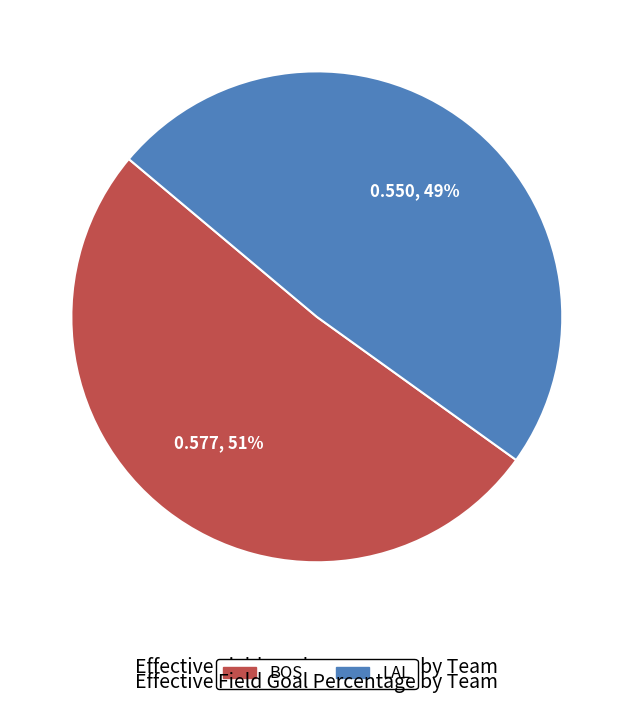

To the nearest percent, what portion does BOS represent?

51%